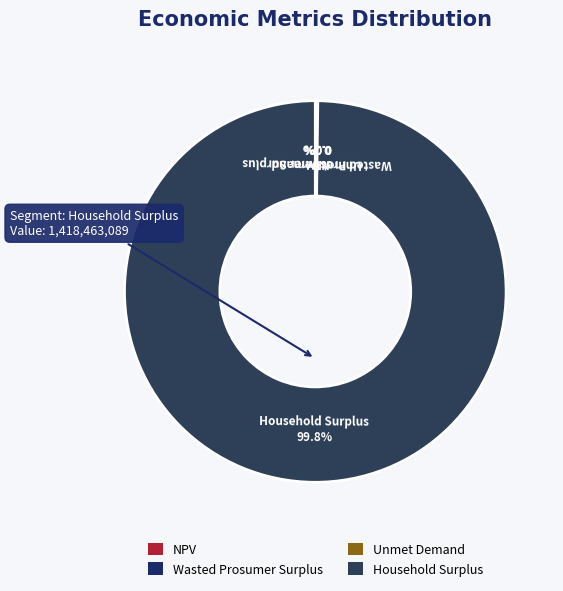

Does any single category account for the majority?

Yes